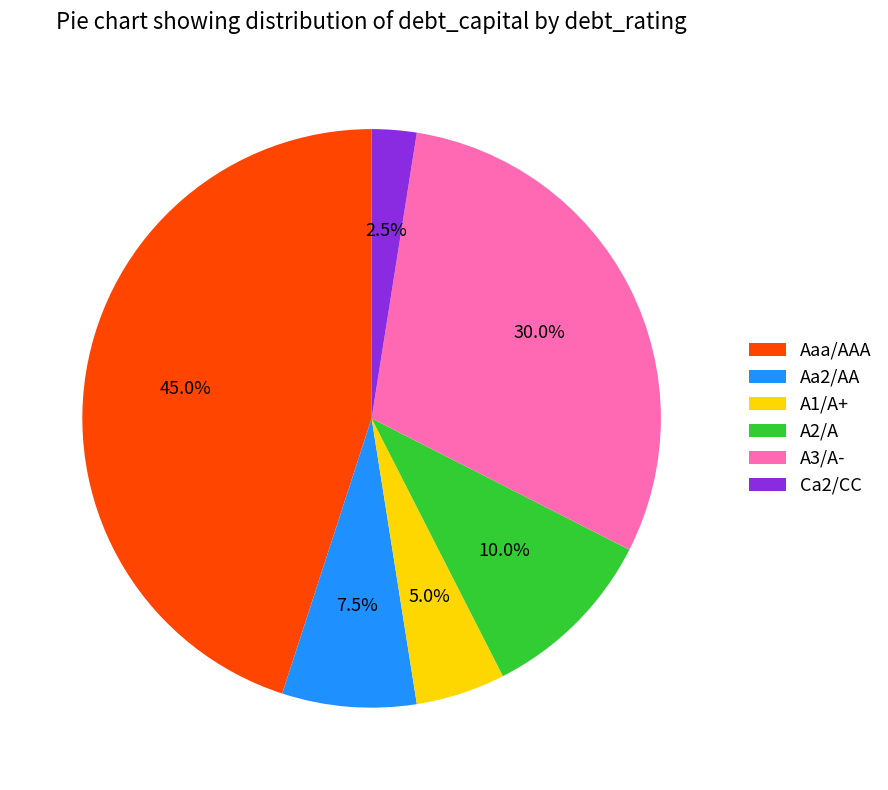

Is it true that A2/A is 17% of the pie?

False